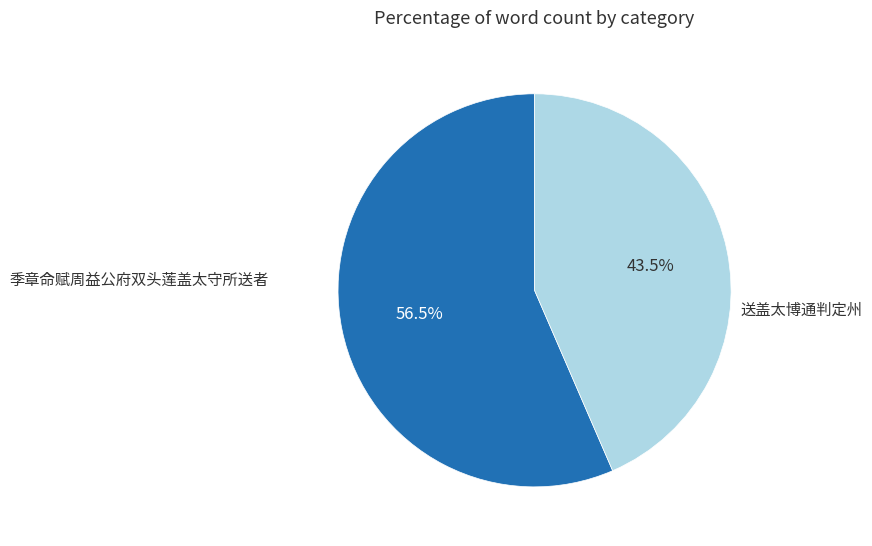

What is the ratio of the value at 送盖太博通判定州 to the value at 季章命赋周益公府双头莲盖太守所送者?

0.8